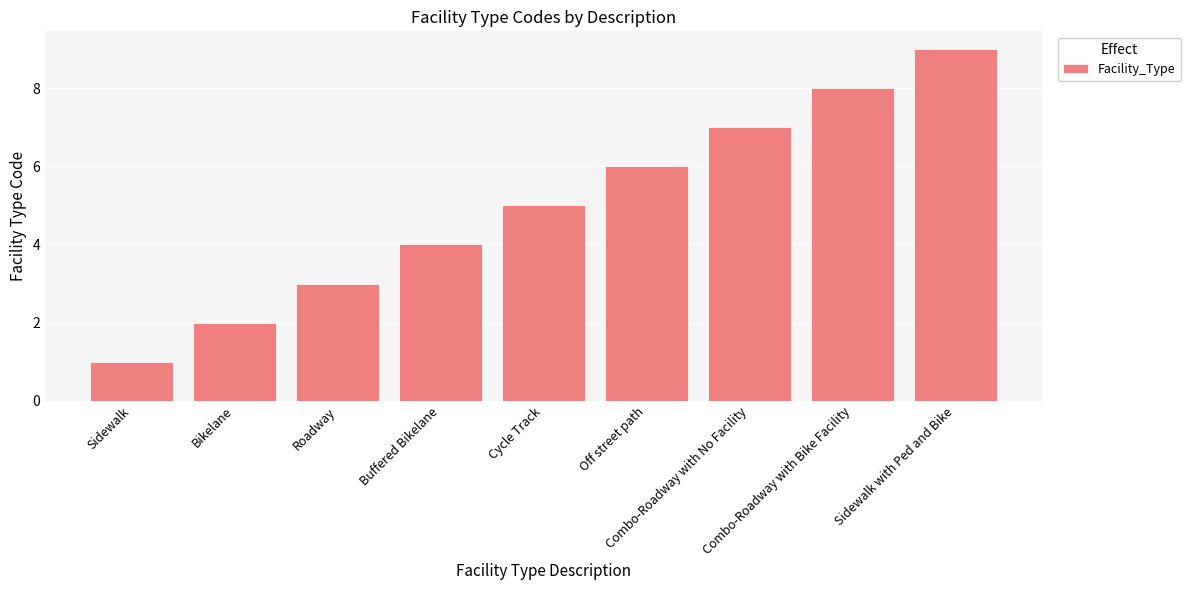

Reading left to right, transcribe all the data shown in this chart.

1	2	3	4	5	6	7	8	9